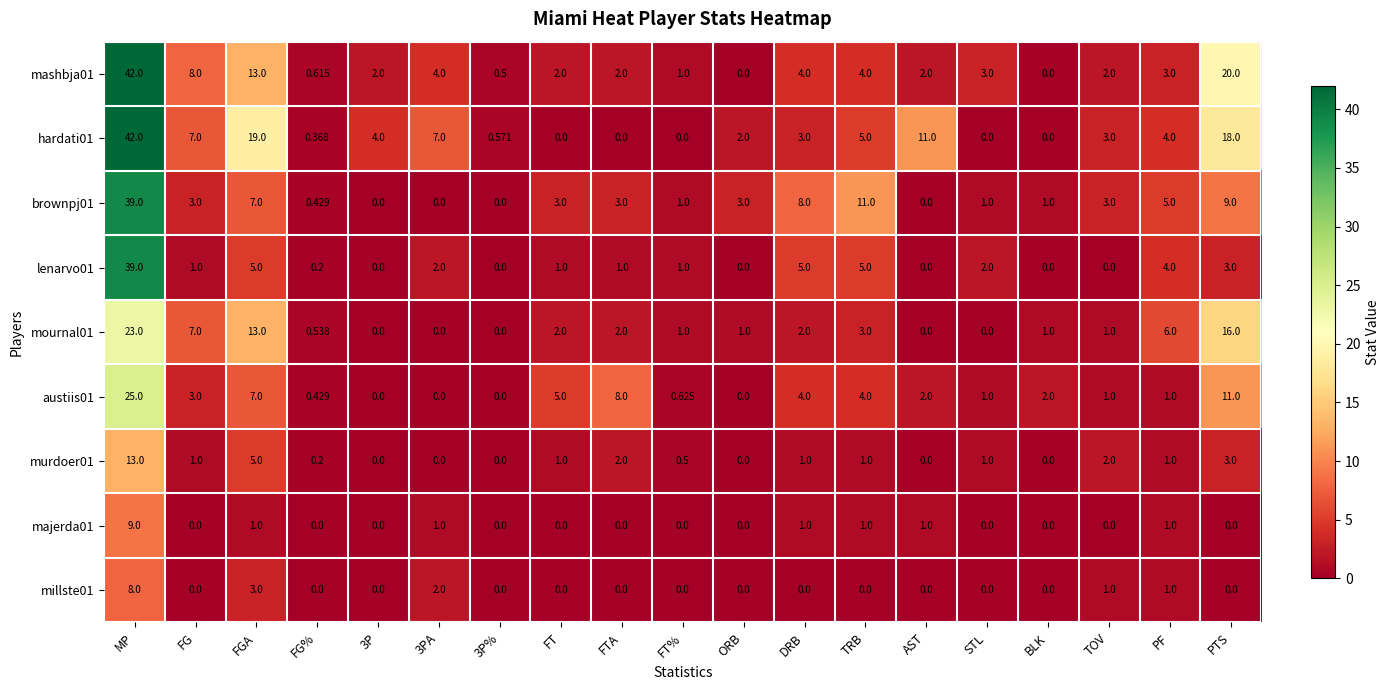

Which category has the highest value across all series?

MP